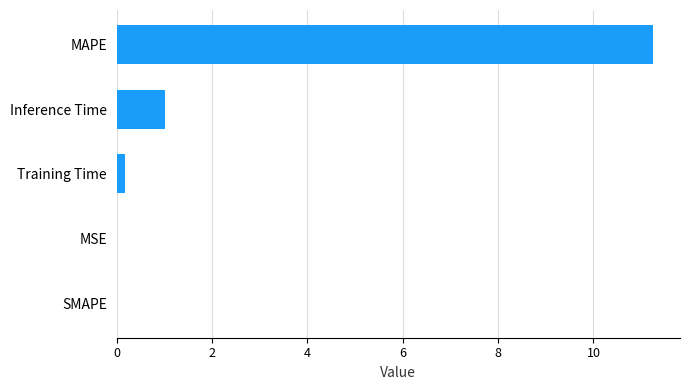

What is the approximate value at Inference Time?

1.0